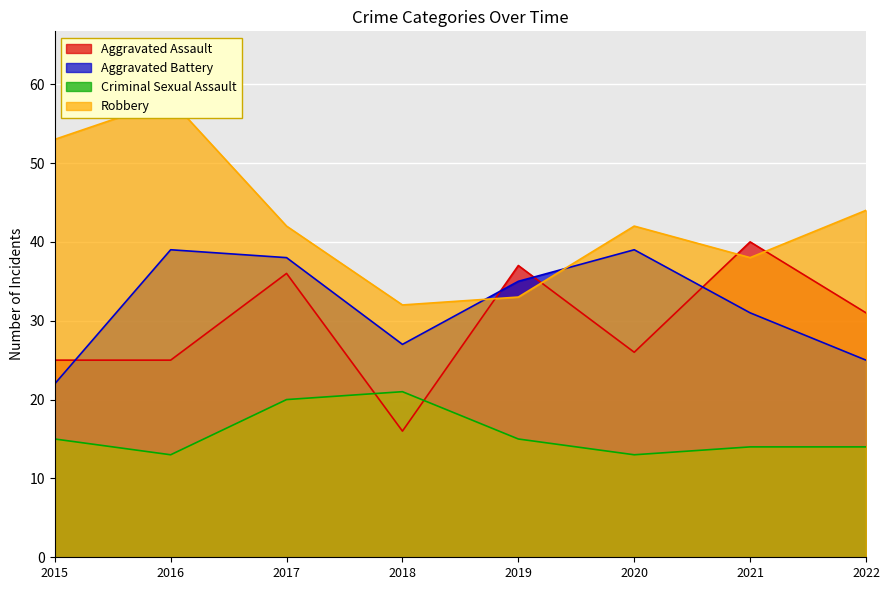

What are all the series names shown in the legend?

Aggravated Assault, Aggravated Battery, Criminal Sexual Assault, Robbery